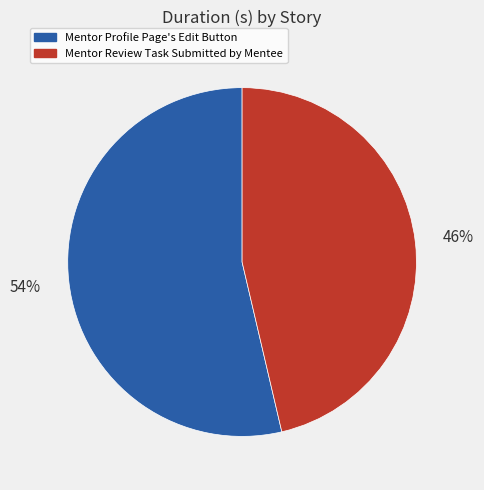

How many segments does this pie chart have?

2